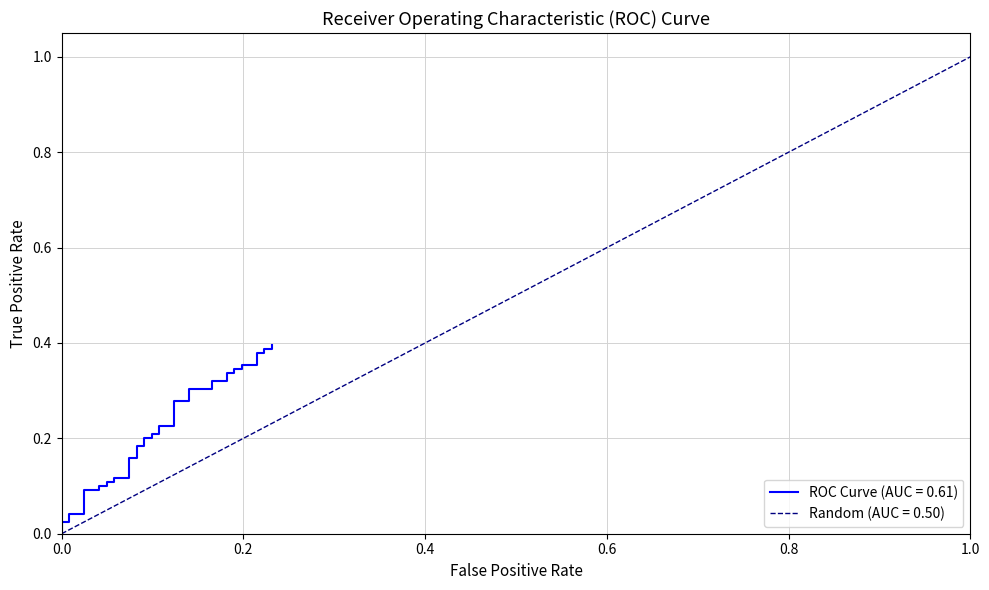

True or false: there are more than 2 points higher than both neighbors.

False